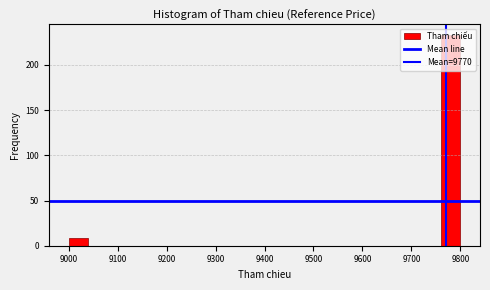

Reading left to right, list every bar in this chart as the range it spans on the x-axis followed by its height. The values are not printed on the chart, so give them approximately, as read against the axis.

9000 to 9040: 10
9040 to 9080: 0
9080 to 9120: 0
9120 to 9160: 0
9160 to 9200: 0
9200 to 9240: 0
9240 to 9280: 0
9280 to 9320: 0
9320 to 9360: 0
9360 to 9400: 0
9400 to 9440: 0
9440 to 9480: 0
9480 to 9520: 0
9520 to 9560: 0
9560 to 9600: 0
9600 to 9640: 0
9640 to 9680: 0
9680 to 9720: 0
9720 to 9760: 0
9760 to 9800: 235